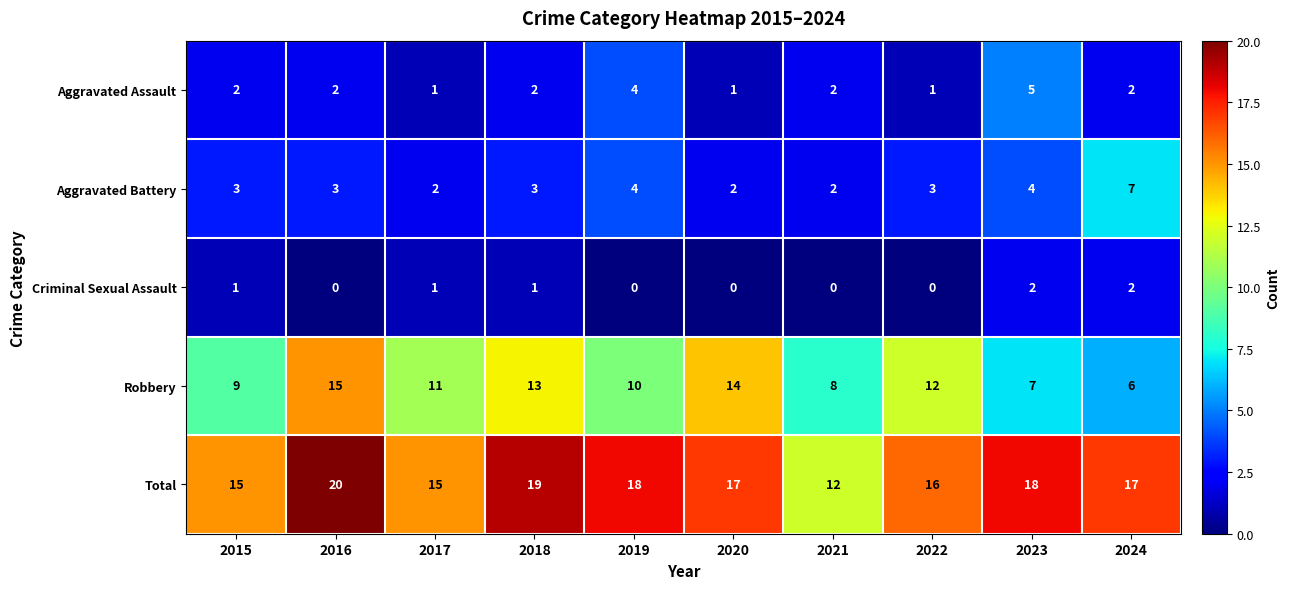

What is the greatest value displayed?

20